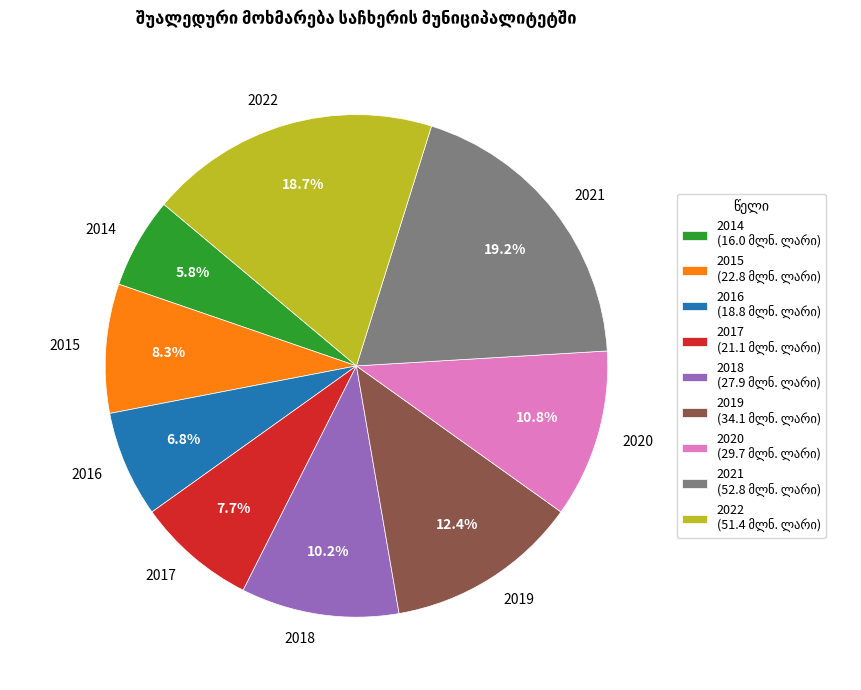

Combined, what portion of the pie is 2018 and 2019?

22.6%